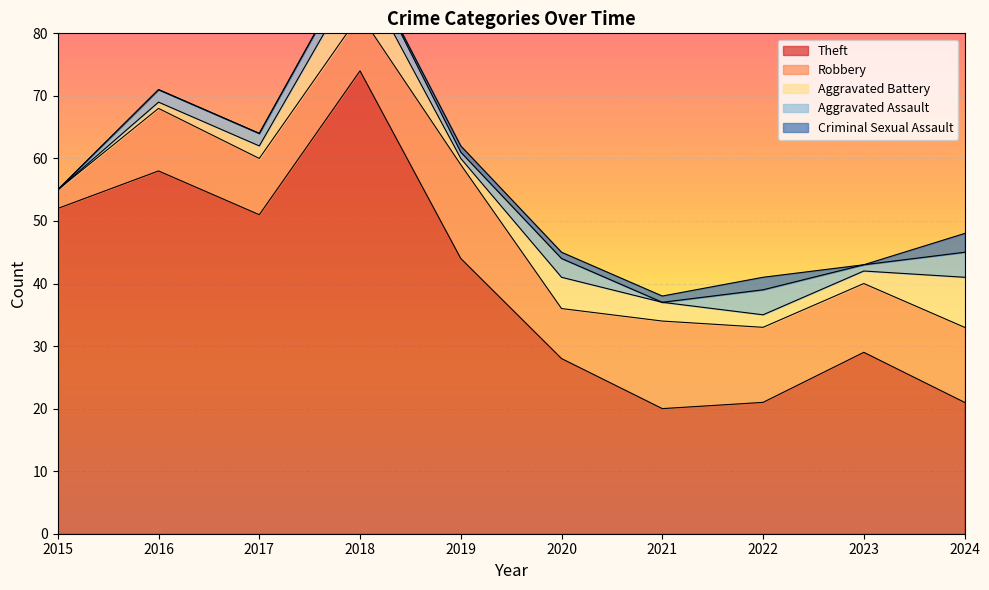

How many interior local valleys does the Theft series have?

2